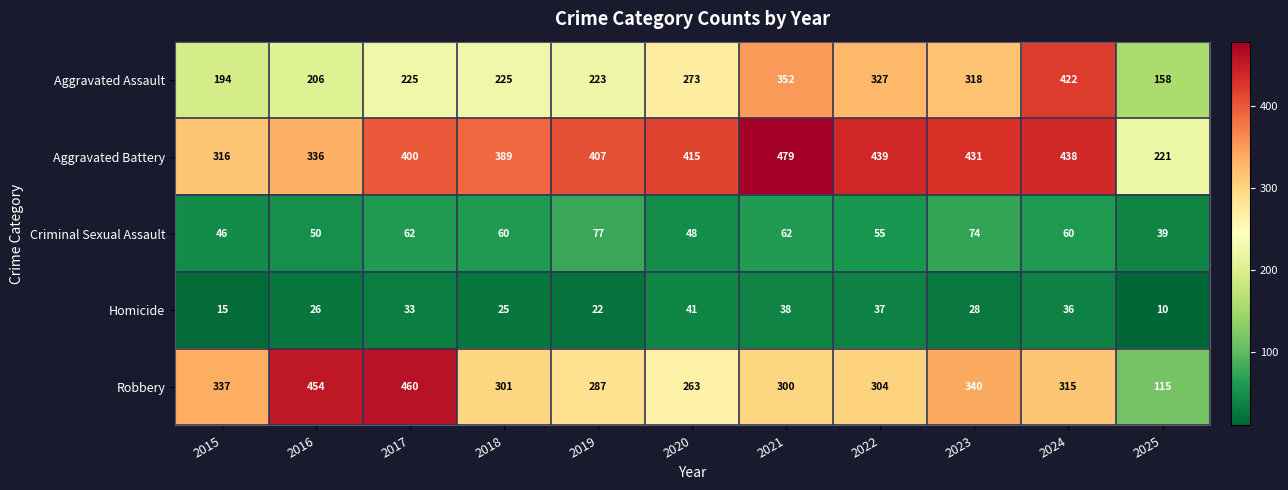

What is the smallest value displayed?

10